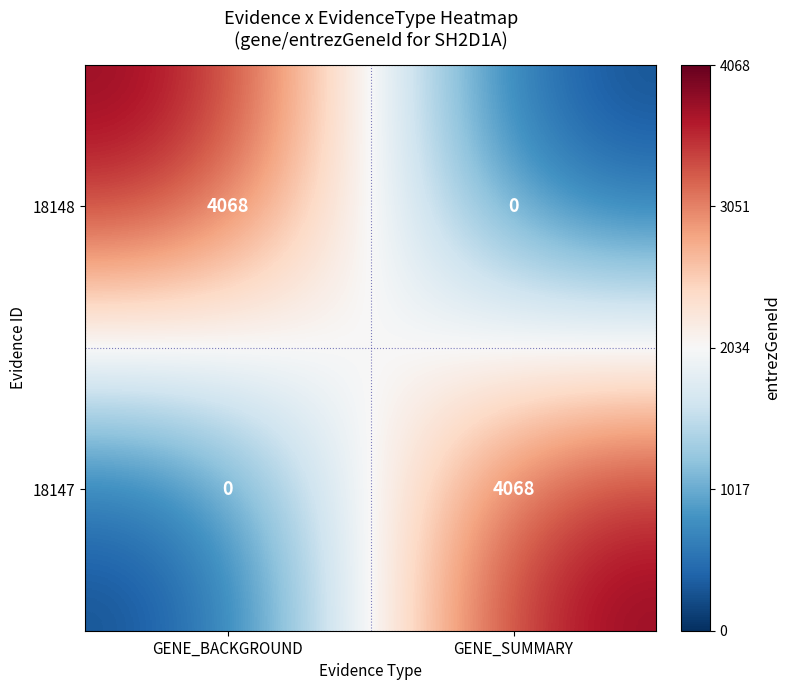

What is the minimum value shown in the chart?

0